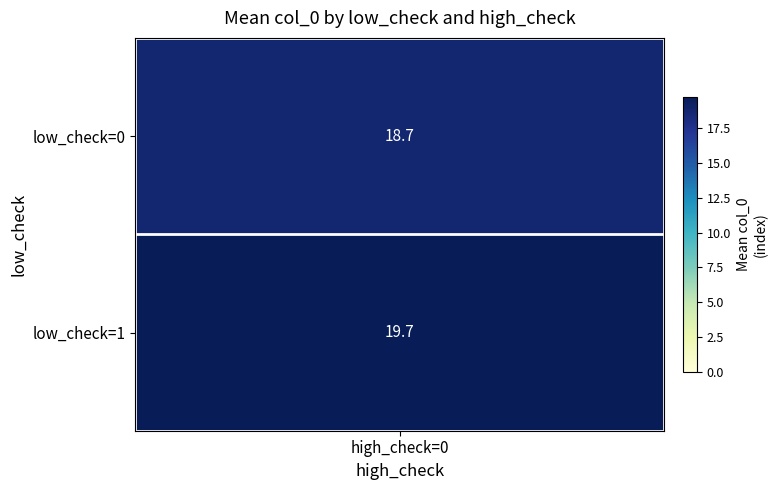

True or false: (0, 0) has a value of 7.4 at 17.

False